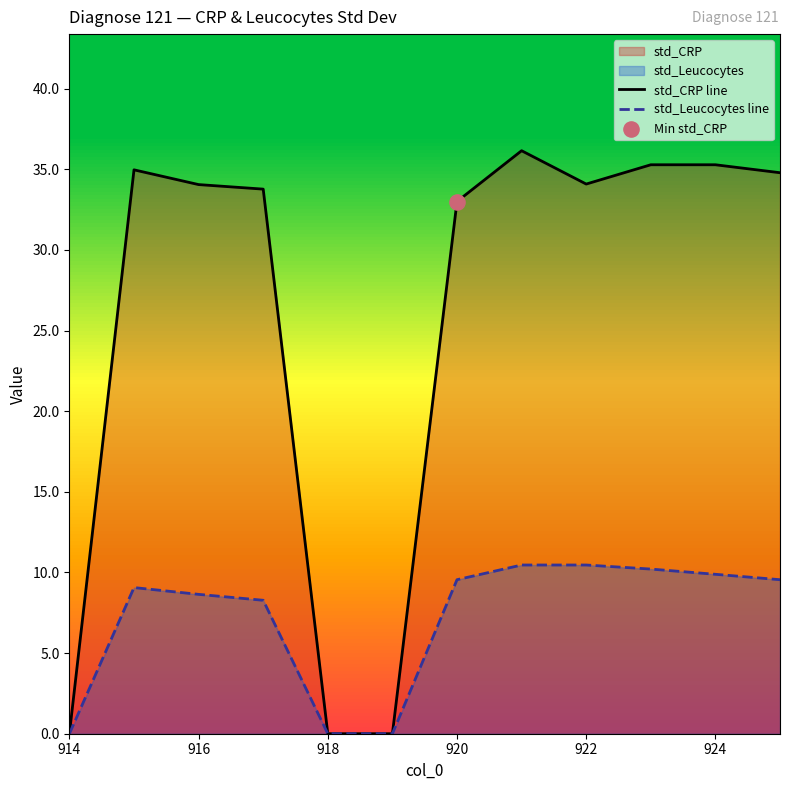

Which series contains the highest Y value?

std_CRP line